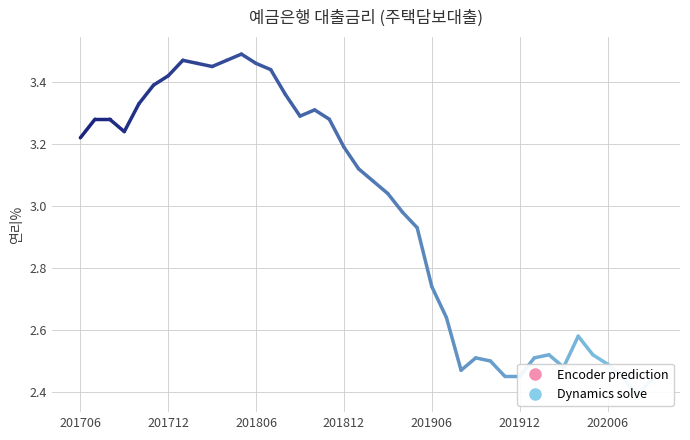

True or false: the data has more than 2 interior local peaks.

True